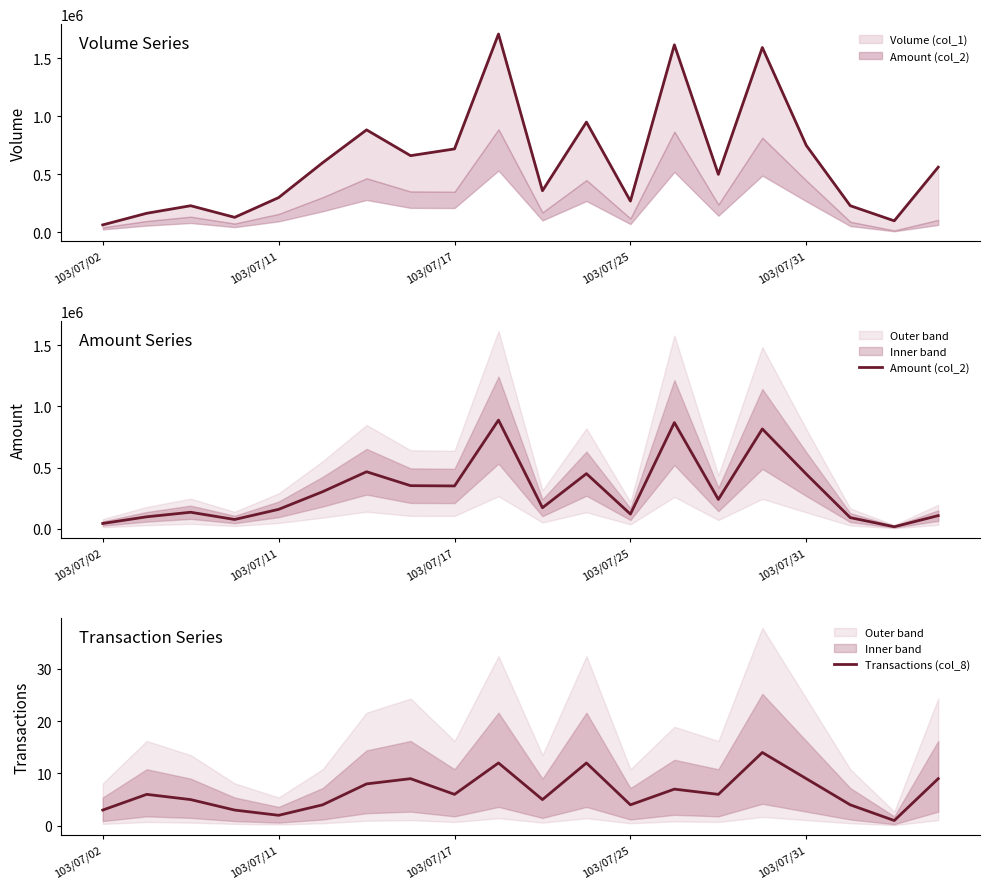

Reading left to right, extract all data points from this chart.

Amount (col_2): 43700	98150	135300	76200	159000	303000	465960	352450	350110	887720	172320	450500	120300	867500	240000	815580	446910	91400	17000	107860
Transactions (col_8): 3	6	5	3	2	4	8	9	6	12	5	12	4	7	6	14	9	4	1	9